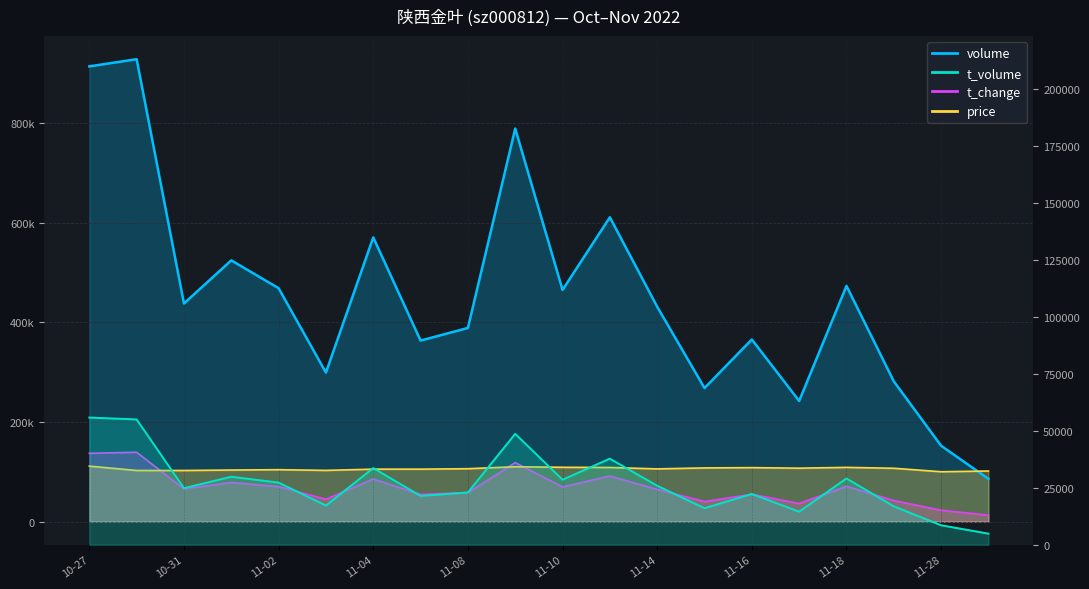

Between 2022-10-27 and 2022-11-09, which is larger?

2022-10-27